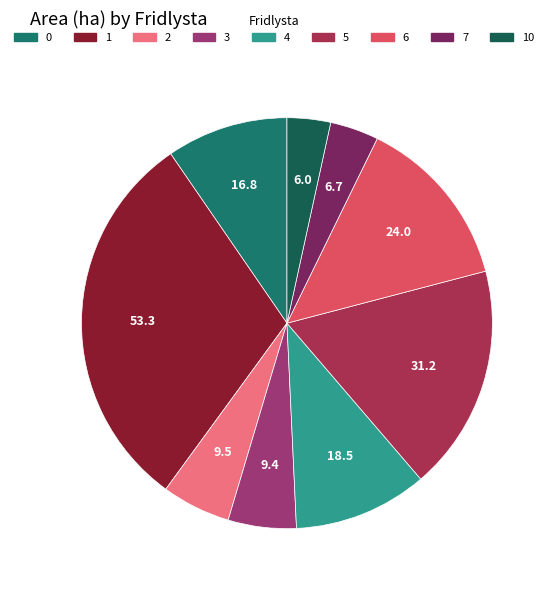

Is there any slice that represents more than half of the pie?

No